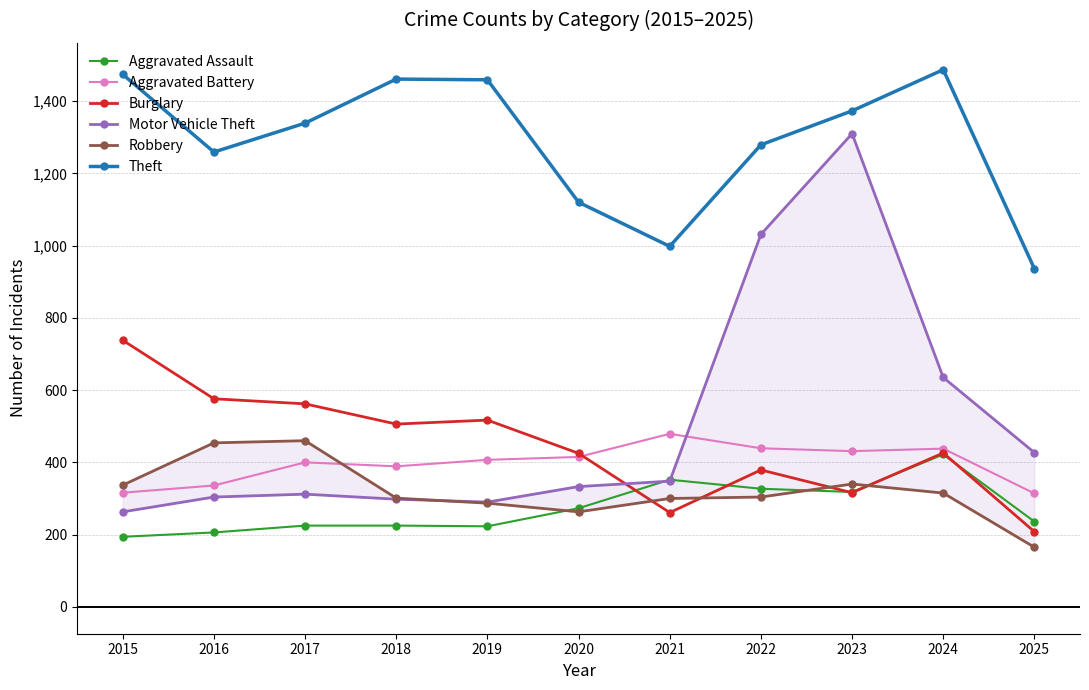

In Aggravated Assault, how many points are lower than both neighbors (excluding endpoints)?

2